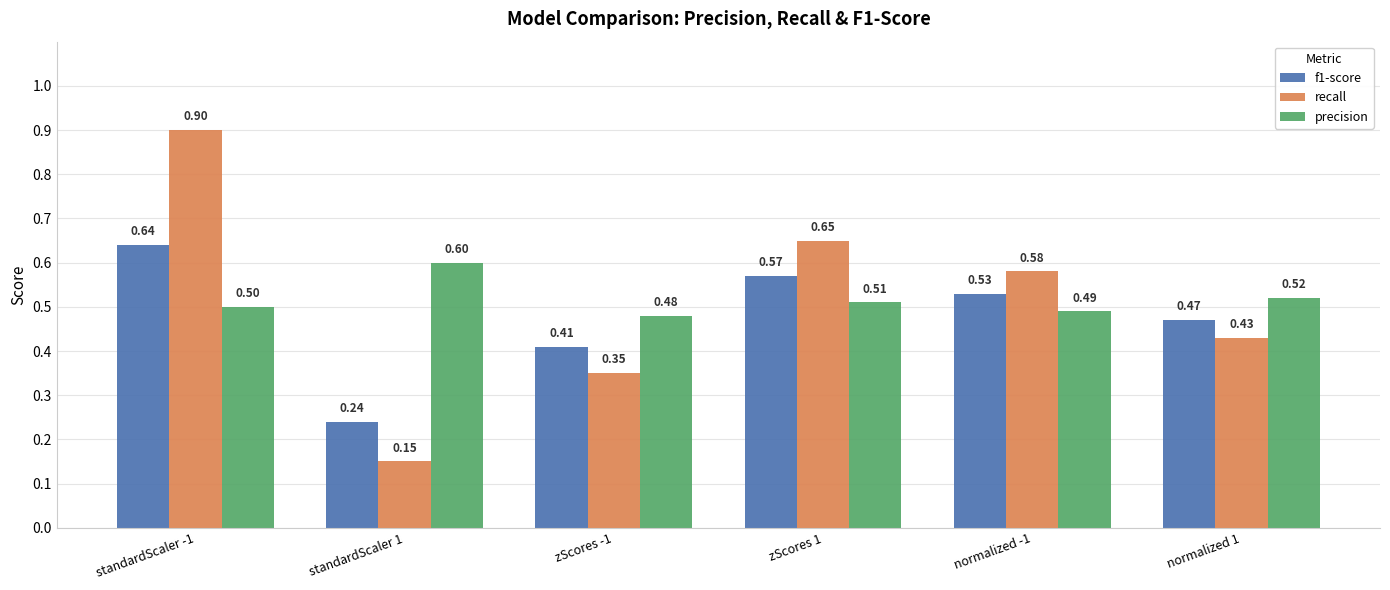

Is it true that precision equals 0.8 at normalized 1?

False